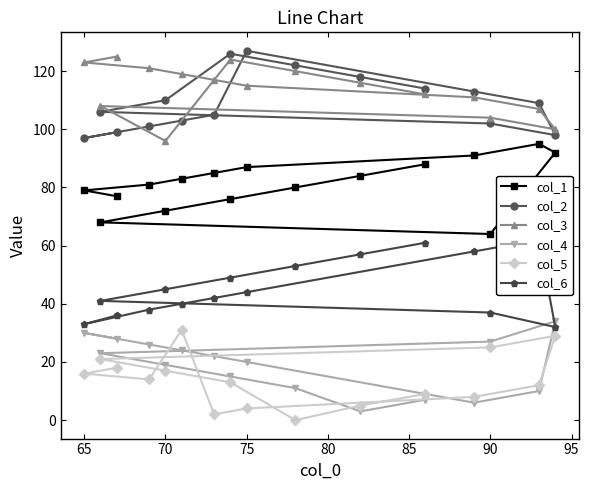

What is the sum of all col_4 values?

305